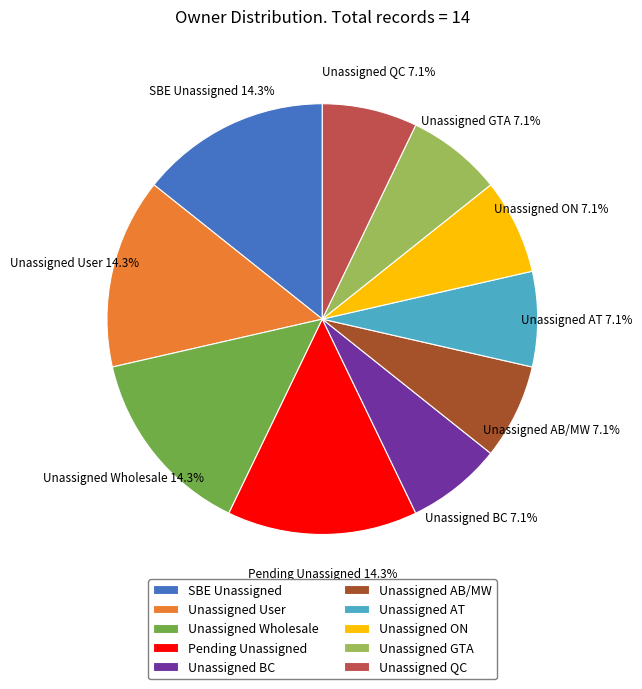

Between Unassigned Wholesale and Unassigned AT, which is larger?

Unassigned Wholesale